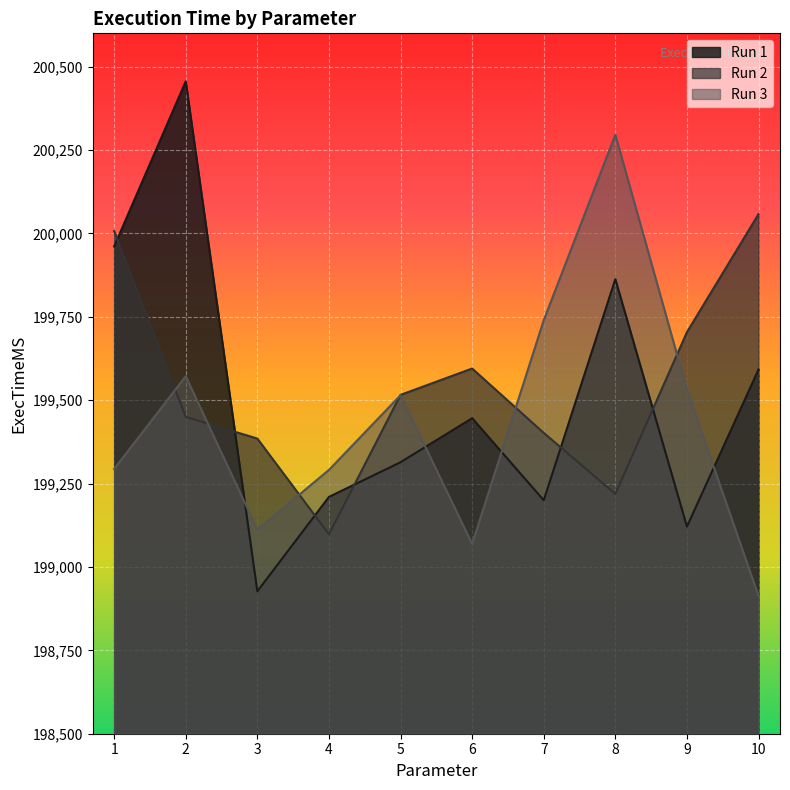

How many data points in Run 2 are above 199516?

4